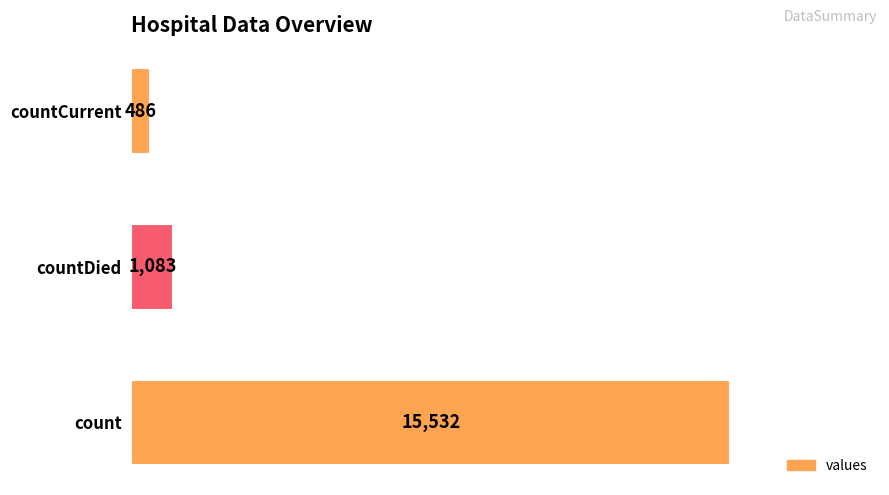

Rank the categories by value from highest to lowest.

count, countDied, countCurrent